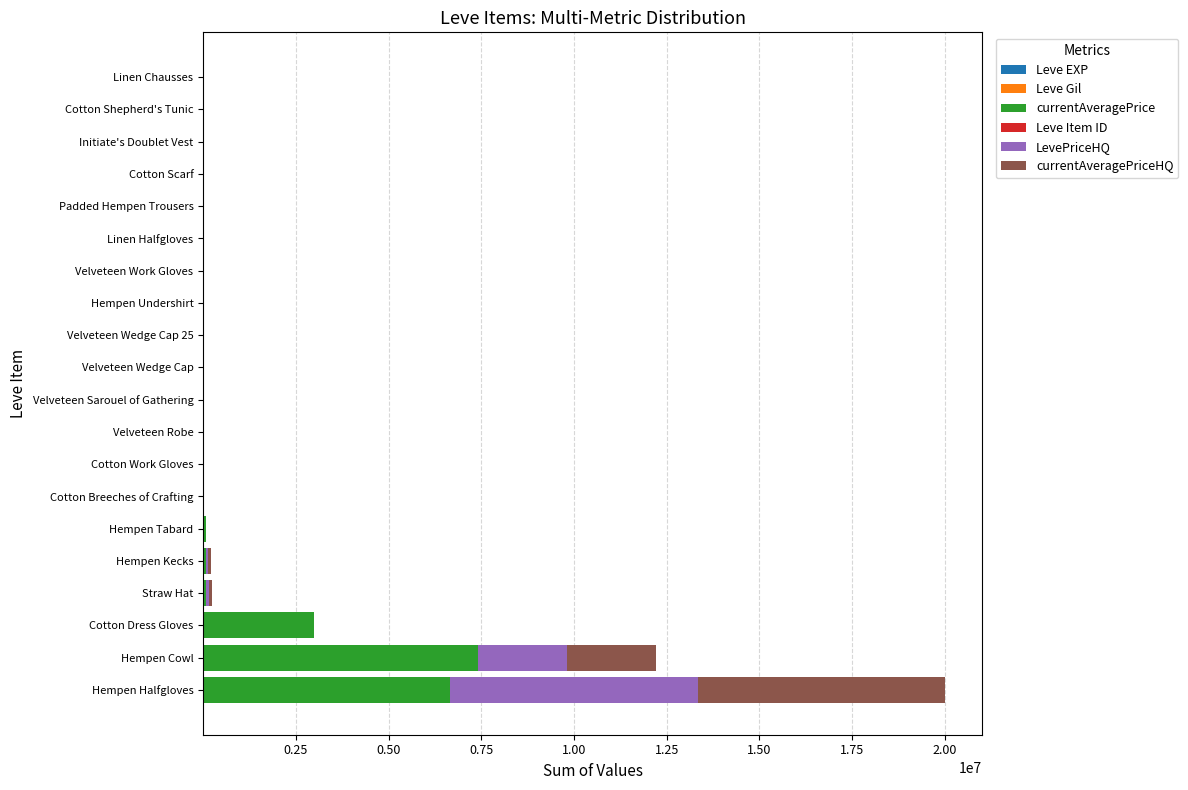

How many categories are shown in the chart?

20